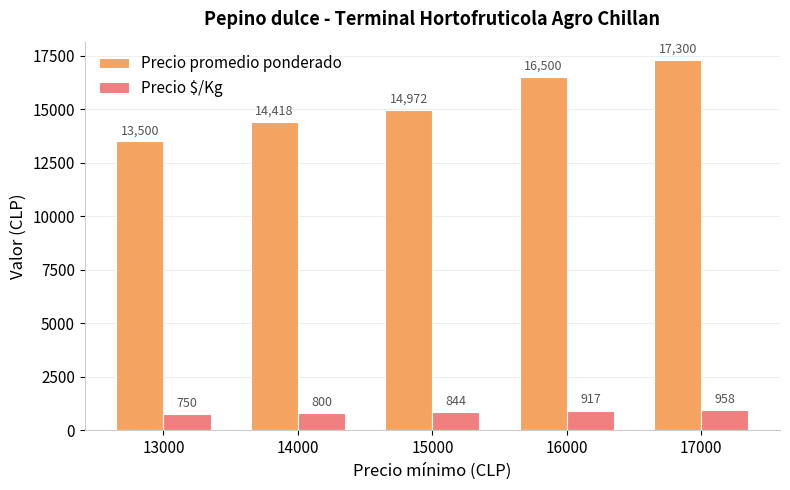

At how many categories does at least one series exceed 7210?

5